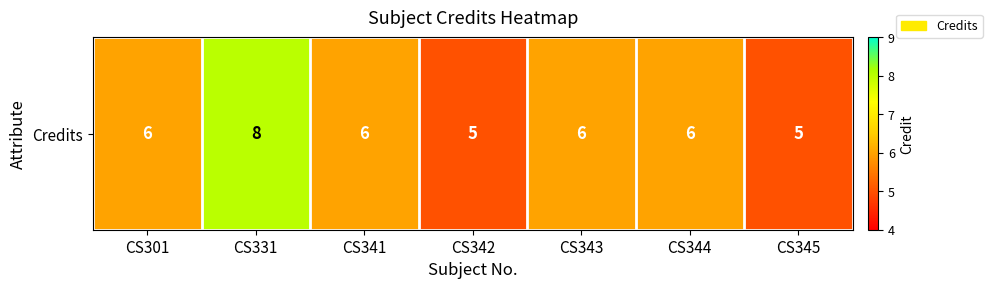

What is the minimum value shown in the chart?

5